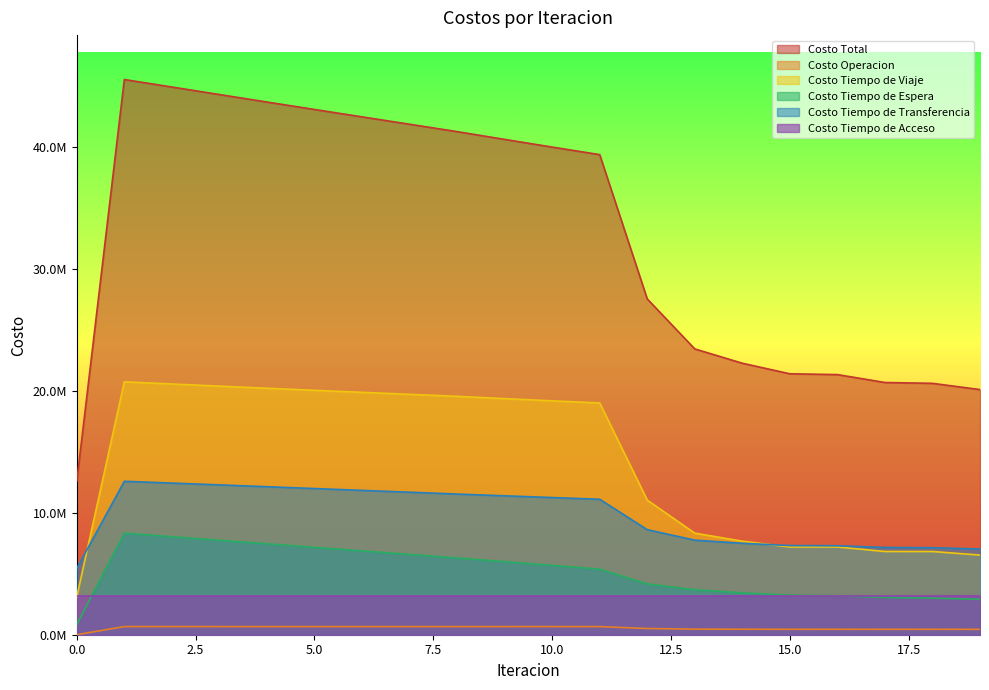

True or false: Costo Tiempo de Espera has more than 1 interior local peaks.

False